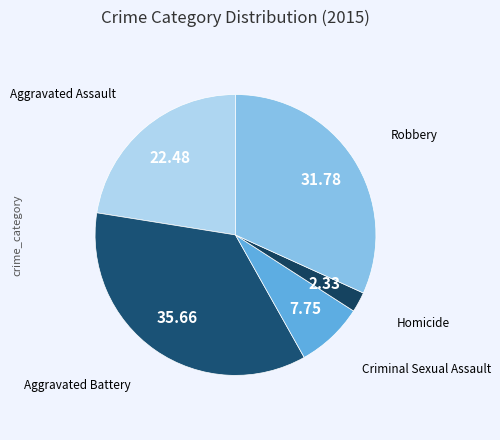

True or false: Aggravated Battery accounts for 30% of the total.

False